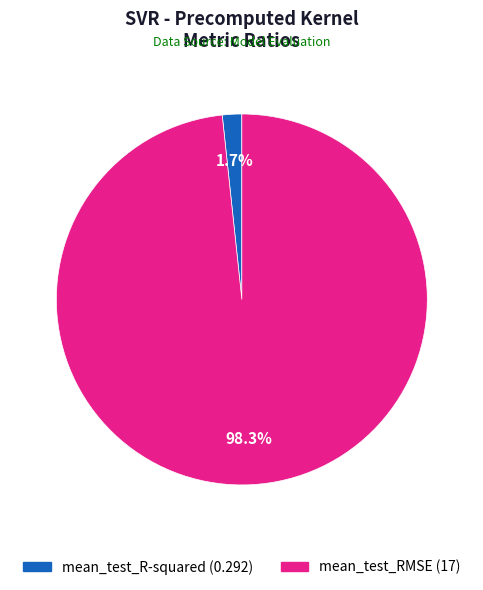

What percentage is the mean_test_RMSE slice, to the nearest percent?

98%